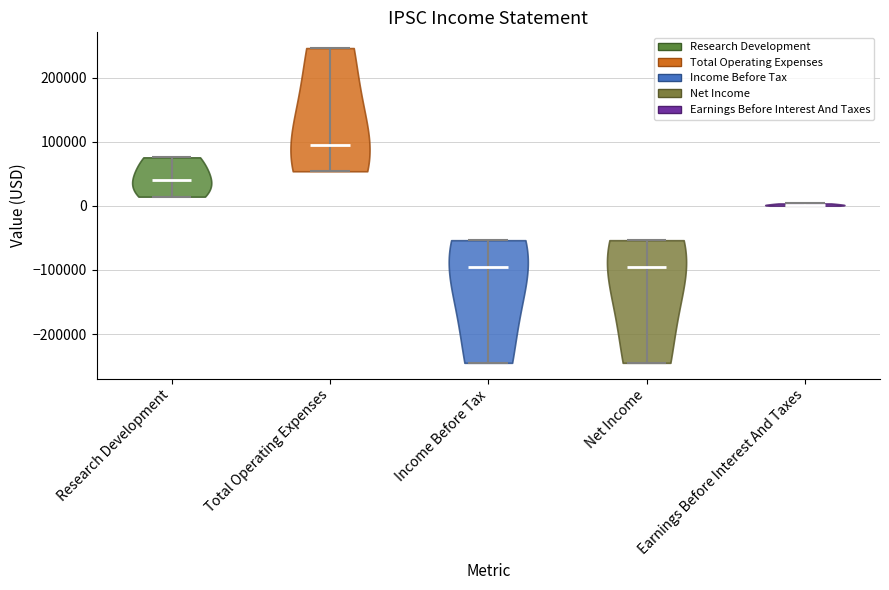

What is the highest point the violin for Earnings Before Interest And Taxes reaches on the y-axis? The values are not printed on the chart, so give them approximately, as read against the axis.

0